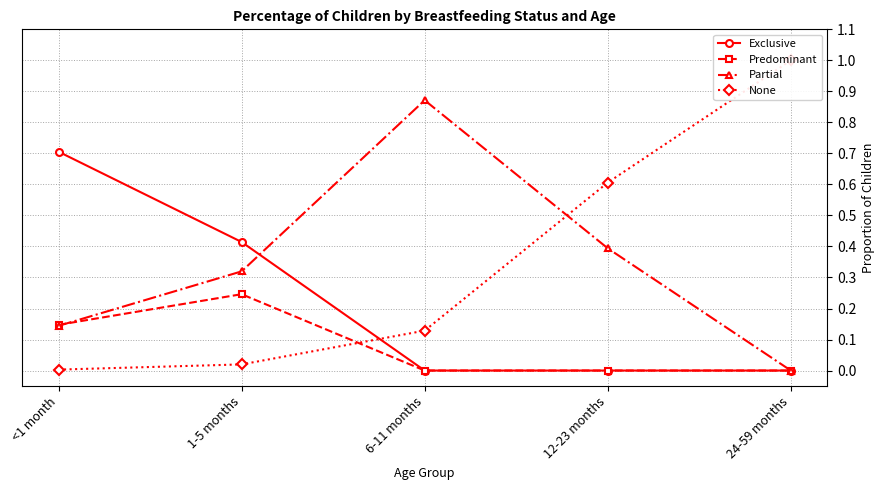

What is the difference between the maximum and minimum values in the Partial series?

0.9